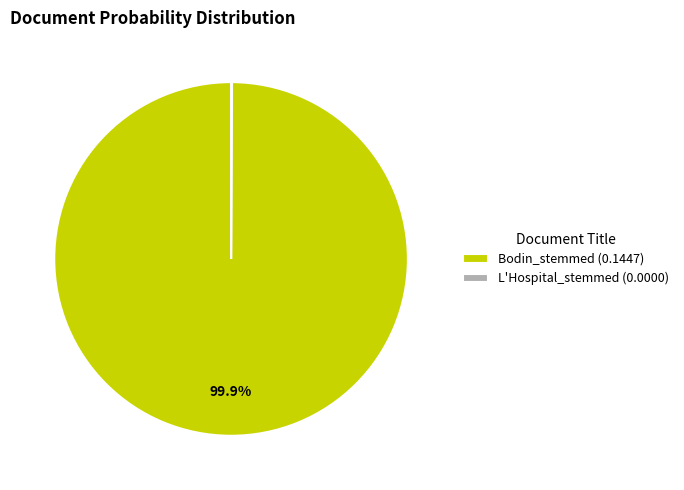

Which slice represents more than half of the pie?

Bodin_stemmed